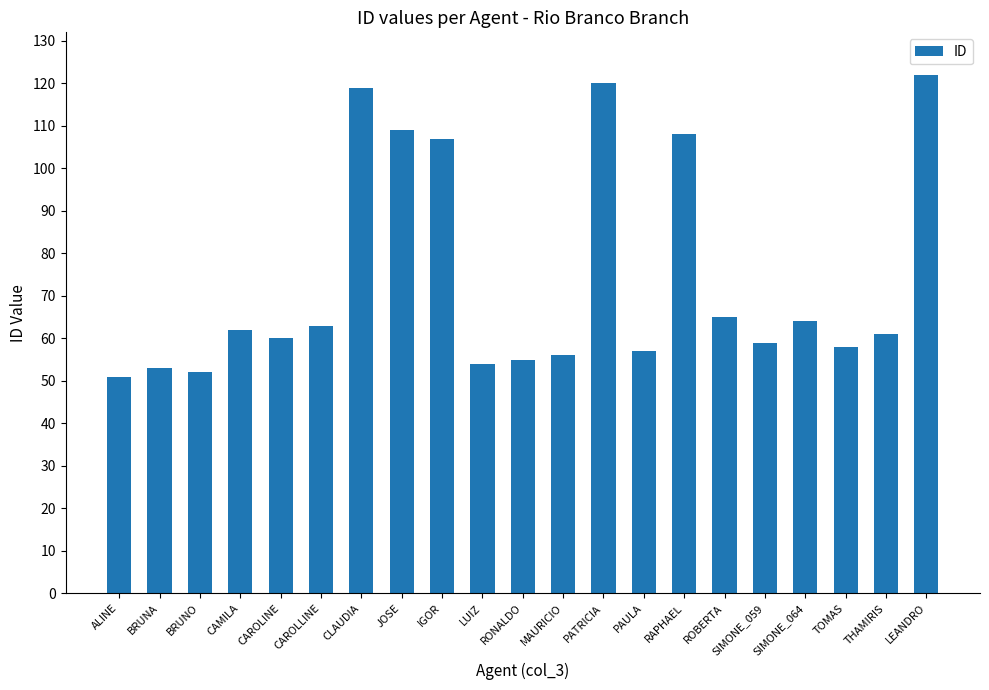

Are the bars grouped side by side (vs. stacked)?

No